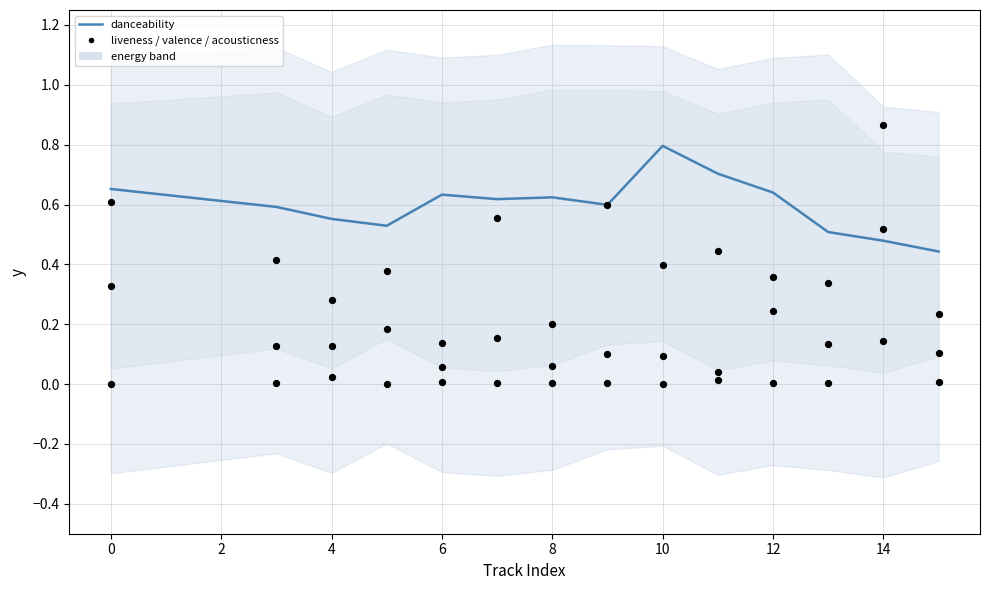

Which series has the largest total across all categories?

danceability